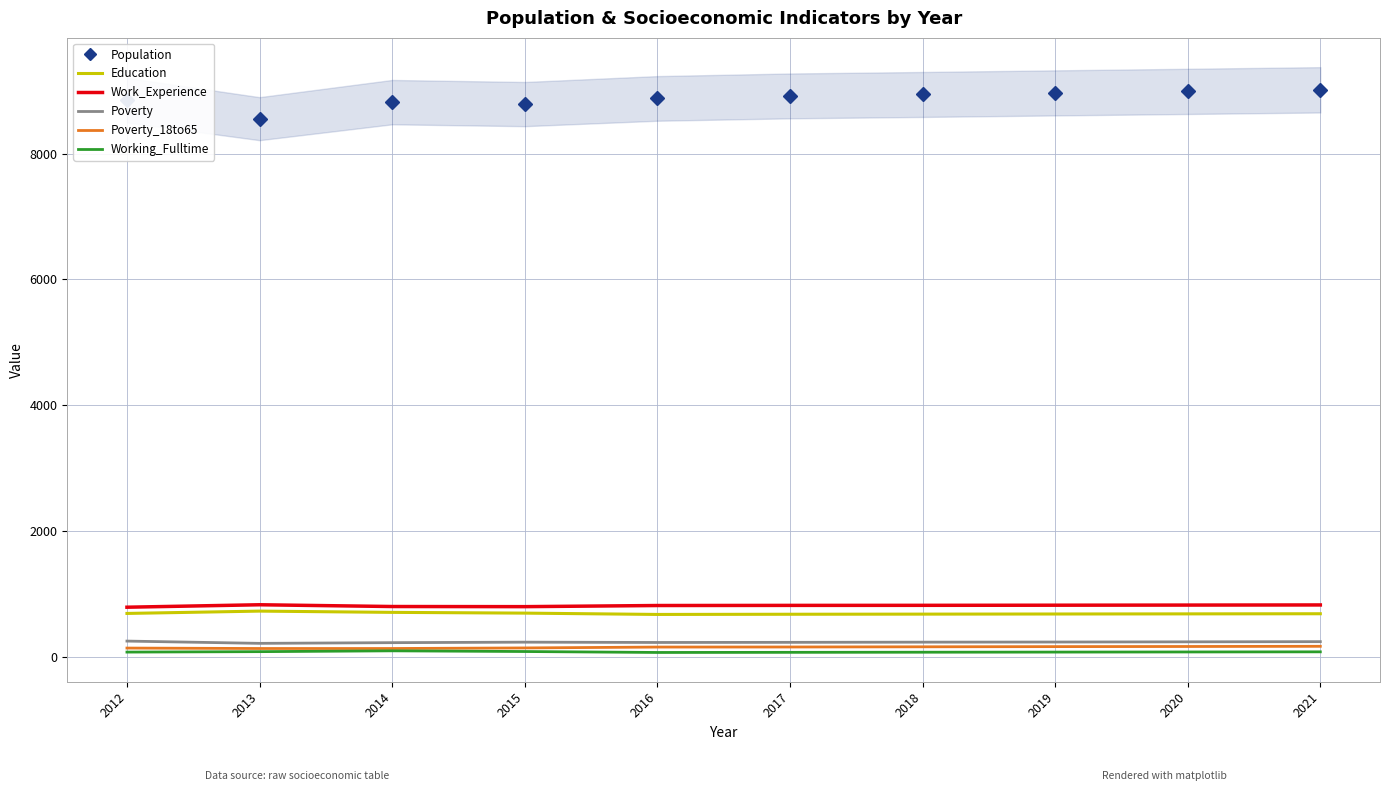

How many lines are shown in the chart?

6